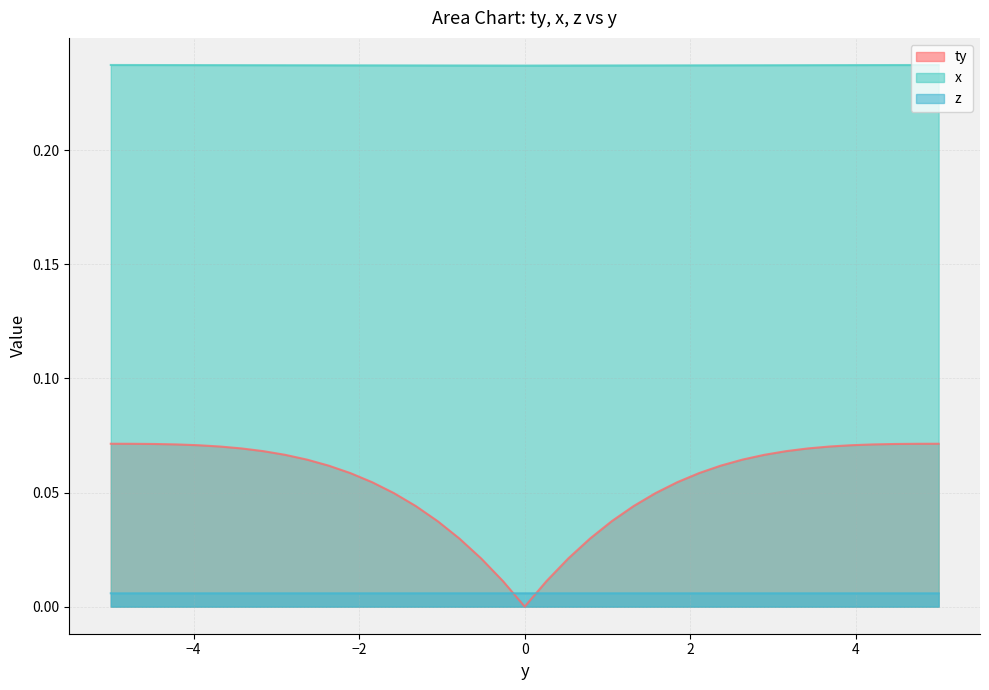

At how many categories does at least one series exceed 0?

39